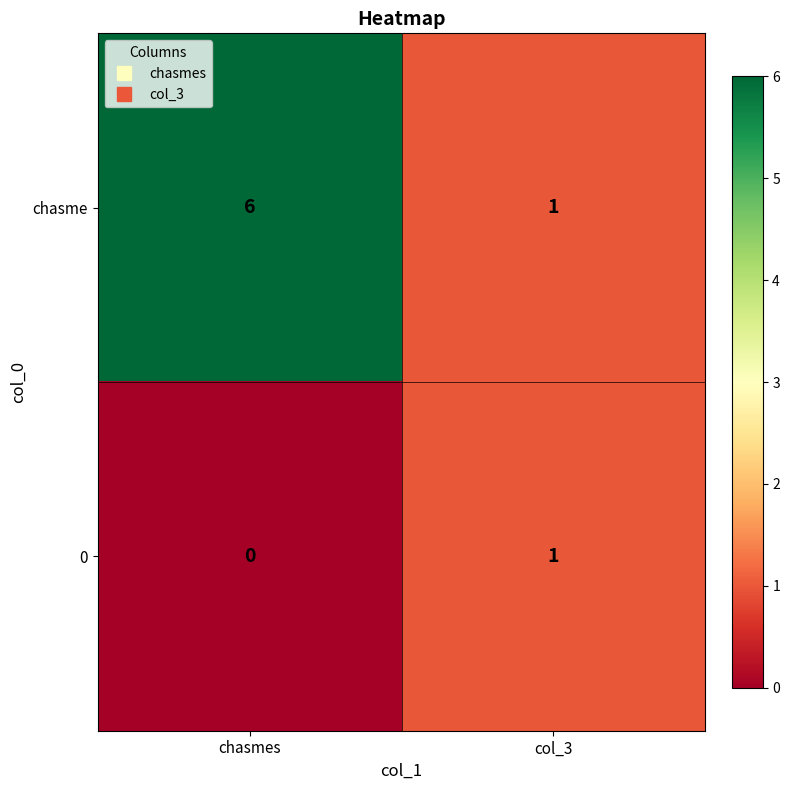

Rank the series at chasmes from highest to lowest value.

chasme, 0